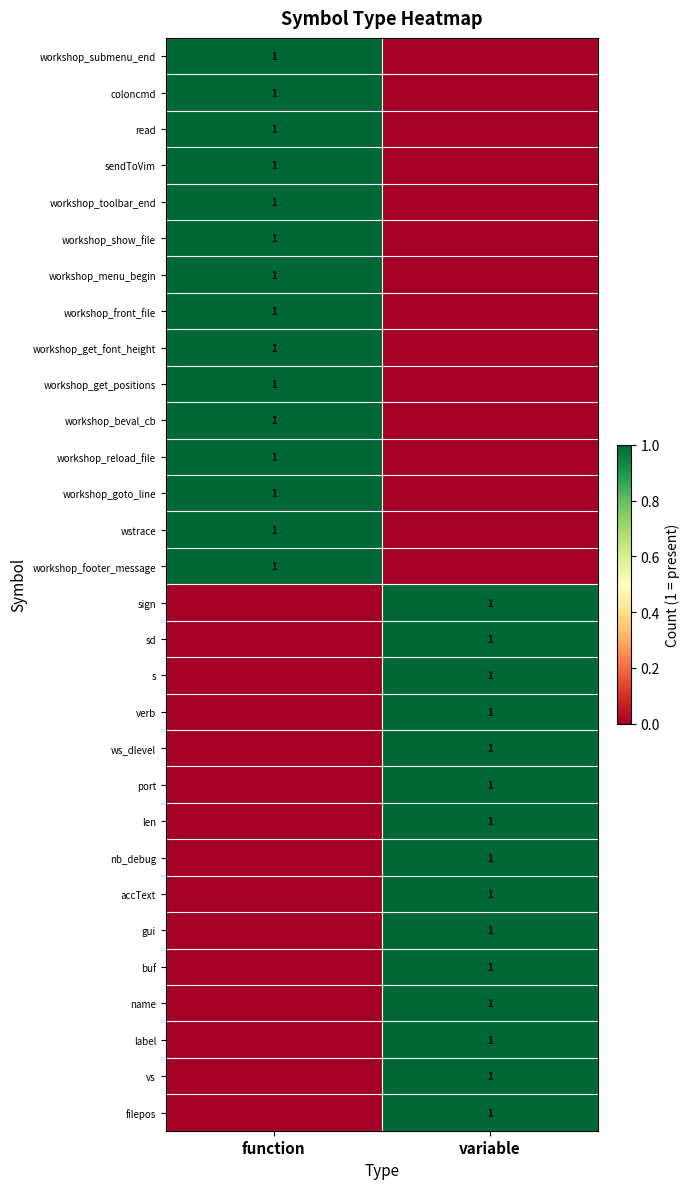

The value of workshop_toolbar_end at function is 1. True or false?

True